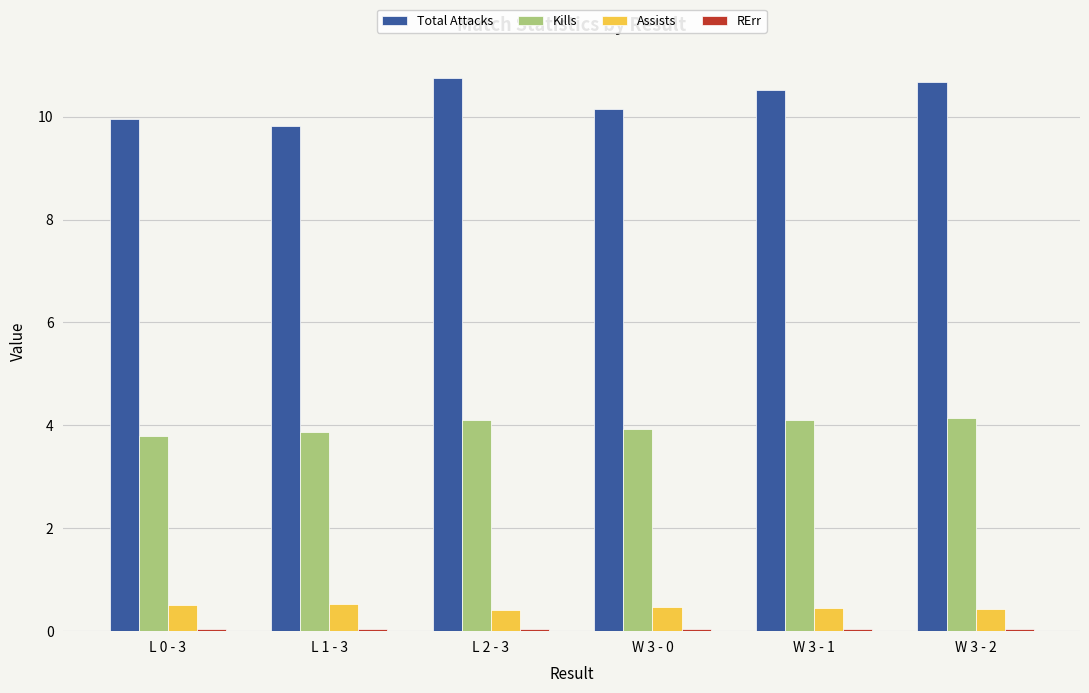

What is the average value of the Total Attacks series?

10.3